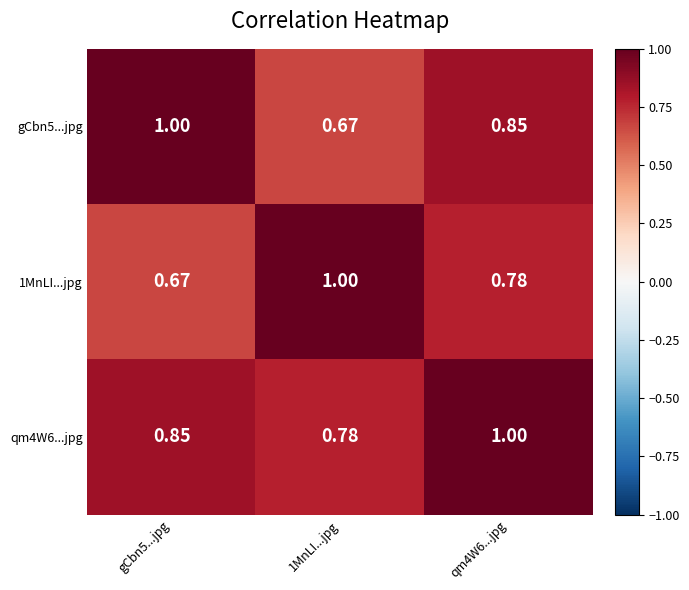

Rank the series by their average value, from highest to lowest.

qm4W6...jpg, gCbn5...jpg, 1MnLI...jpg